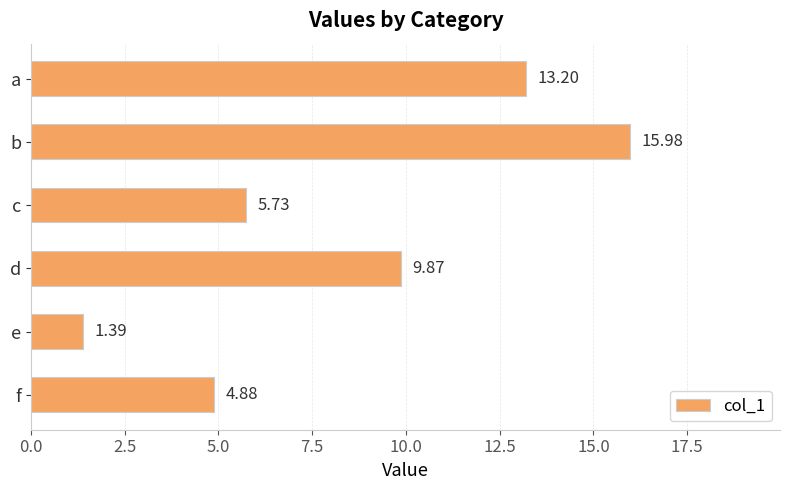

Approximately how many times larger is the value at b compared to e?

11.5